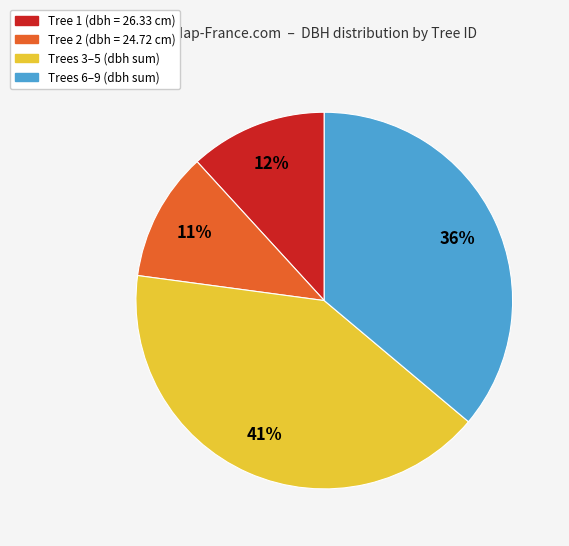

Is there any slice that represents more than half of the pie?

No